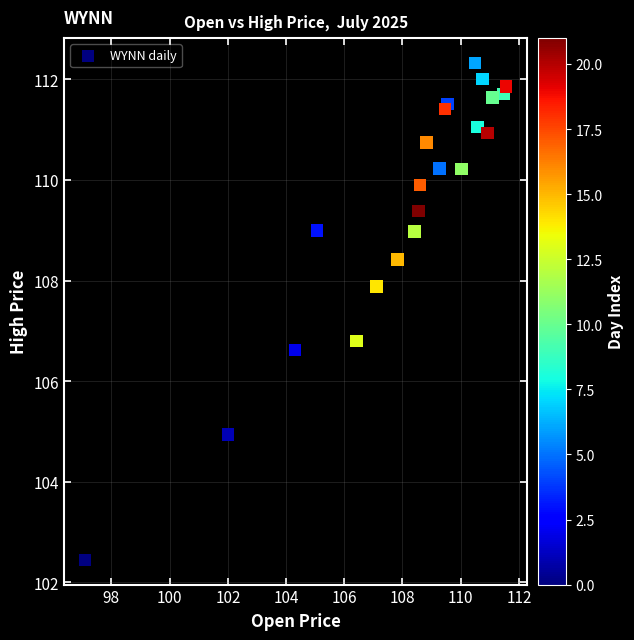

What Y value in the scatter plot is closest to 107?

106.8